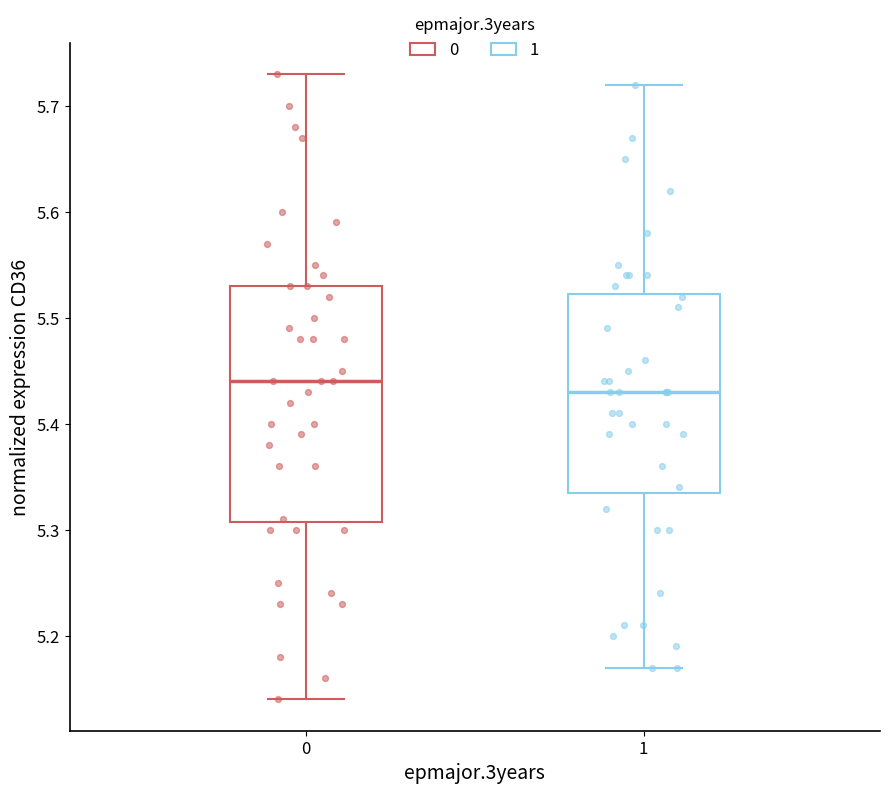

Comparing the boxes themselves (not the whiskers), which one is the tallest?

0